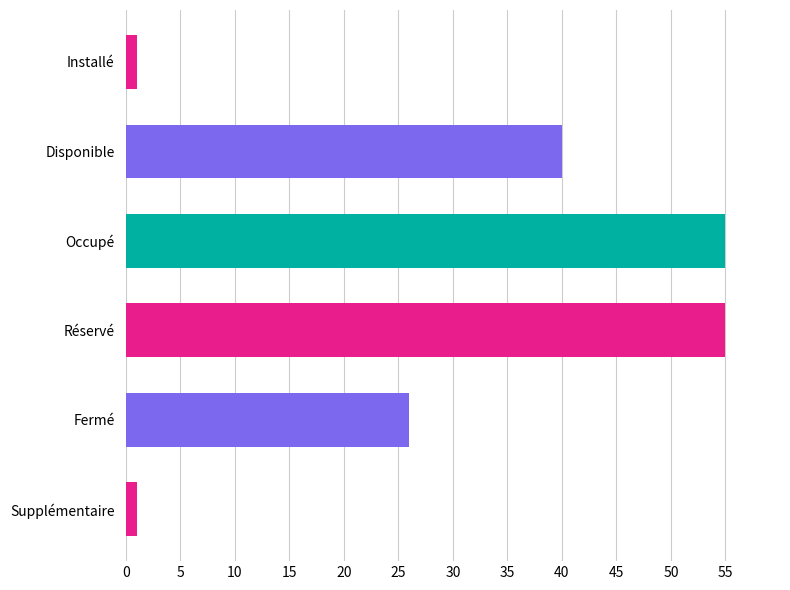

What is the ratio of the value at Occupé to the value at Disponible?

1.4